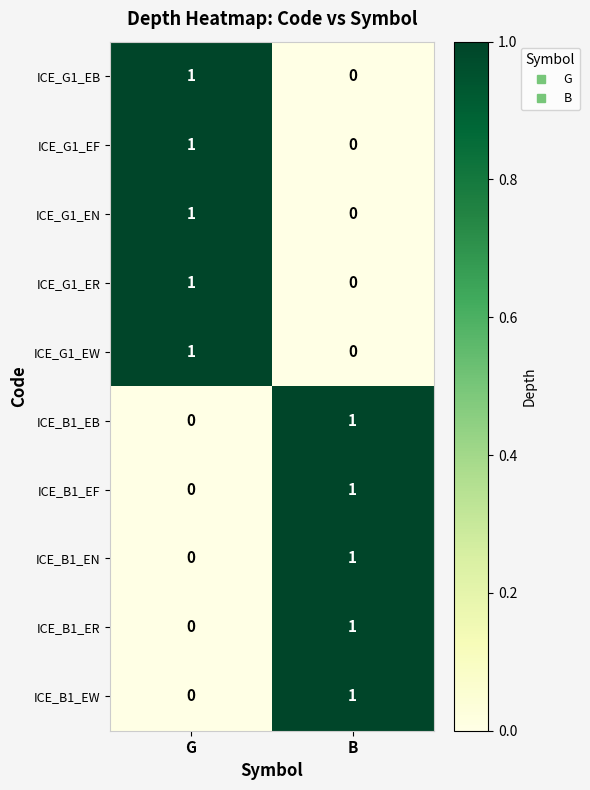

Rank the categories by ICE_B1_EN value from highest to lowest.

B, G